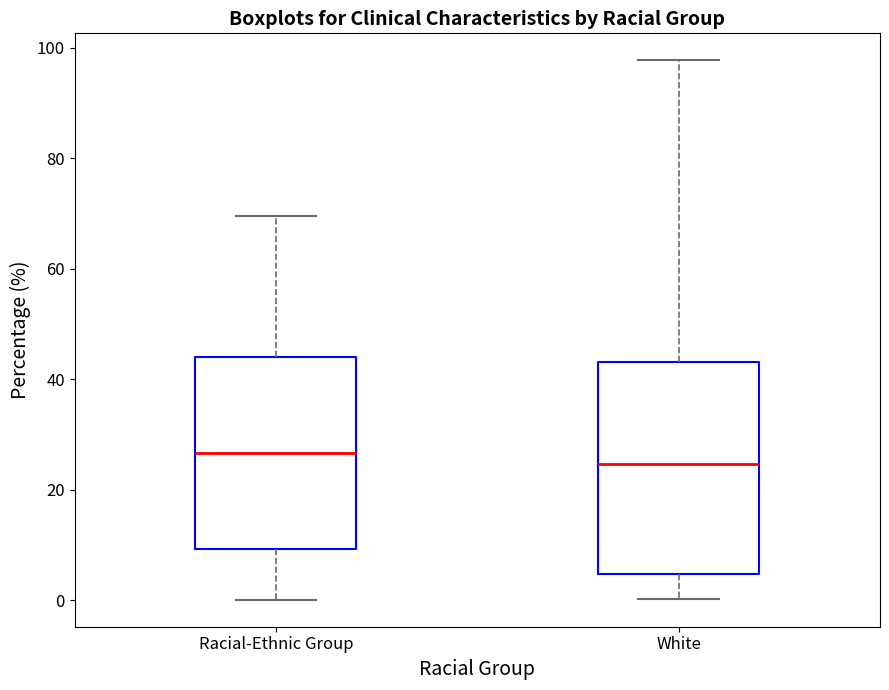

Which box is the tallest, from its lower edge to its upper edge?

White